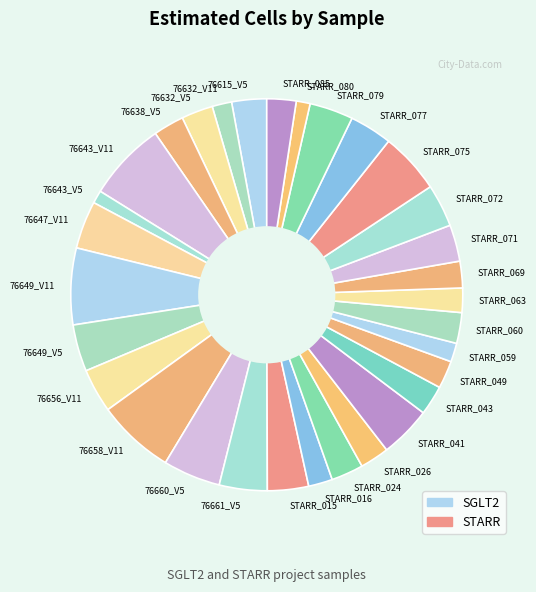

Do 76660_V5 and STARR_075 together represent more than half of the pie?

No